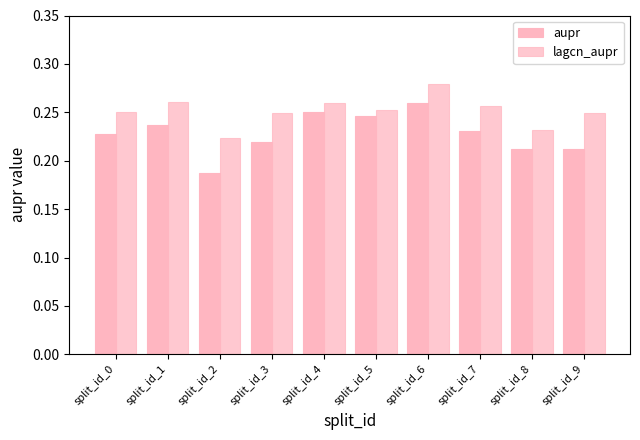

Count the number of categories in the chart.

10